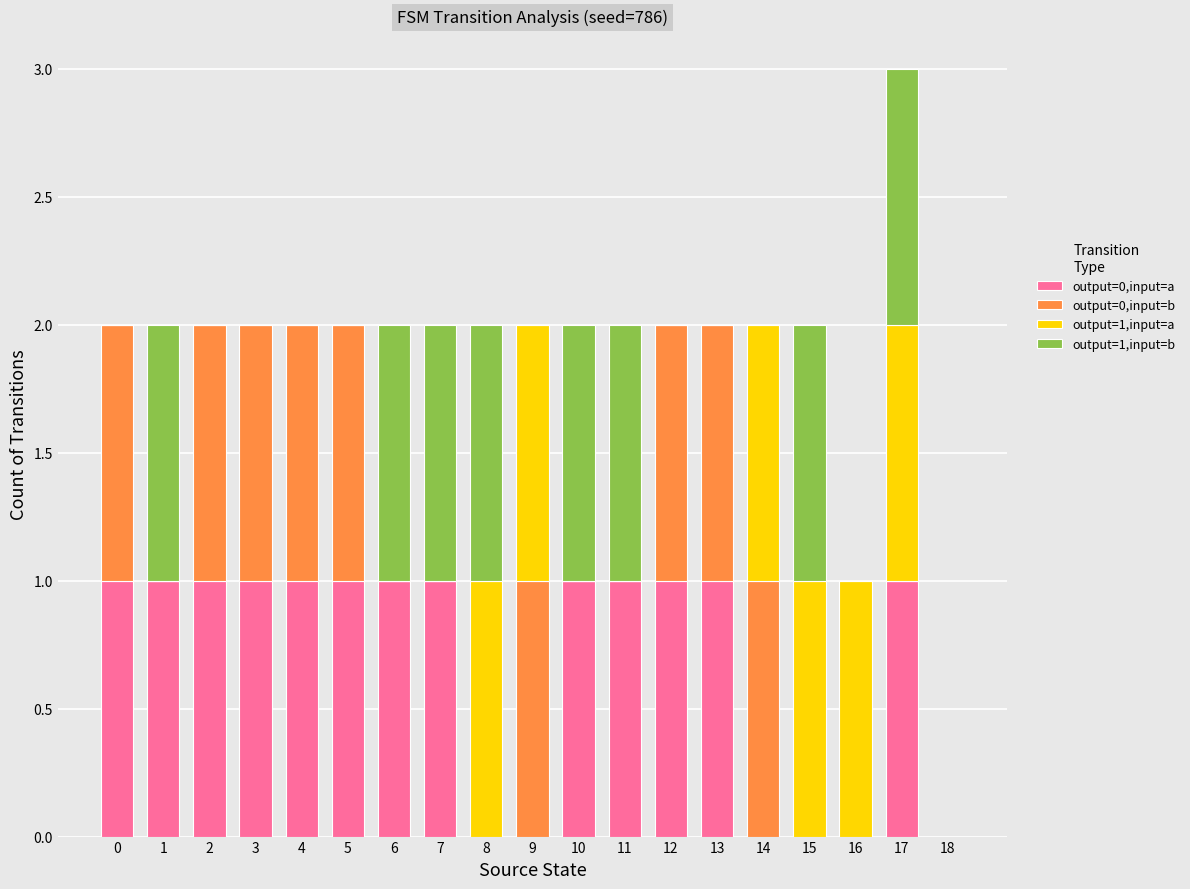

At which category is the sum across all series the highest?

17